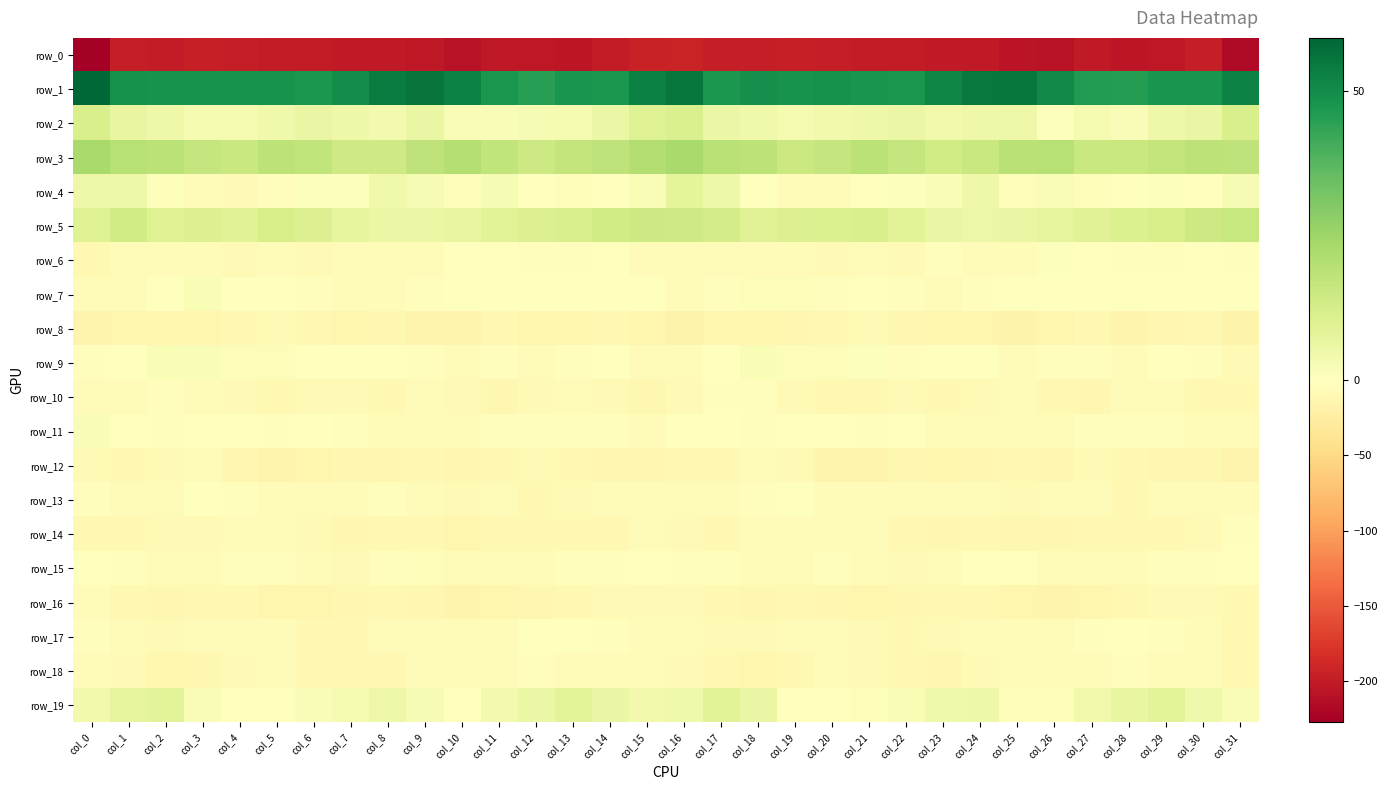

Reading left to right, transcribe all the data shown in this chart.

row_0: col_0=-227.4	col_1=-198.6	col_2=-199.5	col_3=-195.8	col_4=-198.6	col_5=-199.2	col_6=-200.6	col_7=-201.2	col_8=-200.9	col_9=-204.0	col_10=-209.2	col_11=-203.5	col_12=-203.5	col_13=-205.5	col_14=-200.0	col_15=-194.4	col_16=-192.3	col_17=-198.7	col_18=-197.4	col_19=-196.9	col_20=-198.4	col_21=-200.1	col_22=-200.7	col_23=-201.6	col_24=-201.3	col_25=-206.2	col_26=-208.2	col_27=-202.0	col_28=-205.2	col_29=-204.2	col_30=-198.0	col_31=-215.8
row_1: col_0=59.1	col_1=48.6	col_2=48.1	col_3=48.2	col_4=48.4	col_5=48.2	col_6=47.1	col_7=49.8	col_8=53.8	col_9=55.7	col_10=52.5	col_11=47.5	col_12=44.9	col_13=47.7	col_14=47.3	col_15=52.9	col_16=55.0	col_17=47.1	col_18=49.1	col_19=48.1	col_20=48.8	col_21=47.6	col_22=47.3	col_23=51.4	col_24=54.9	col_25=55.1	col_26=50.8	col_27=46.1	col_28=45.5	col_29=47.9	col_30=48.0	col_31=52.3
row_2: col_0=11.6	col_1=6.8	col_2=4.7	col_3=3.1	col_4=3.2	col_5=4.3	col_6=6.1	col_7=4.6	col_8=3.5	col_9=6.1	col_10=2.3	col_11=1.7	col_12=2.5	col_13=3.1	col_14=5.7	col_15=10.1	col_16=11.2	col_17=5.7	col_18=4.2	col_19=2.9	col_20=3.8	col_21=5.0	col_22=6.0	col_23=3.7	col_24=4.7	col_25=5.5	col_26=0.7	col_27=3.0	col_28=1.8	col_29=4.7	col_30=6.3	col_31=11.9
row_3: col_0=22.7	col_1=19.7	col_2=18.9	col_3=16.2	col_4=15.6	col_5=18.0	col_6=17.5	col_7=14.2	col_8=13.9	col_9=17.8	col_10=20.0	col_11=17.3	col_12=14.6	col_13=16.9	col_14=17.7	col_15=20.6	col_16=23.0	col_17=19.2	col_18=18.2	col_19=15.2	col_20=16.5	col_21=18.8	col_22=16.2	col_23=13.5	col_24=15.3	col_25=19.1	col_26=19.5	col_27=15.6	col_28=15.7	col_29=17.0	col_30=18.4	col_31=17.9
row_4: col_0=5.2	col_1=5.3	col_2=1.1	col_3=-4.4	col_4=-7.8	col_5=-2.7	col_6=0.8	col_7=0.8	col_8=4.4	col_9=2.7	col_10=1.3	col_11=2.7	col_12=-1.6	col_13=1.3	col_14=-1.4	col_15=2.0	col_16=7.9	col_17=4.7	col_18=-1.0	col_19=-6.2	col_20=-6.6	col_21=-0.6	col_22=0.8	col_23=1.8	col_24=4.8	col_25=1.4	col_26=2.3	col_27=1.0	col_28=-1.3	col_29=0.9	col_30=-1.2	col_31=2.6
row_5: col_0=10.1	col_1=13.4	col_2=9.8	col_3=10.4	col_4=9.7	col_5=12.2	col_6=10.3	col_7=7.0	col_8=5.6	col_9=5.8	col_10=6.5	col_11=8.9	col_12=10.3	col_13=11.9	col_14=13.7	col_15=14.6	col_16=14.2	col_17=12.8	col_18=9.7	col_19=10.2	col_20=10.8	col_21=11.7	col_22=8.9	col_23=6.2	col_24=5.4	col_25=6.2	col_26=7.4	col_27=9.4	col_28=11.0	col_29=12.3	col_30=14.5	col_31=15.9
row_6: col_0=-8.9	col_1=-5.1	col_2=-3.7	col_3=-5.1	col_4=-8.1	col_5=-6.3	col_6=-8.3	col_7=-5.0	col_8=-4.2	col_9=-6.3	col_10=-1.2	col_11=-0.4	col_12=-3.0	col_13=-2.4	col_14=-1.2	col_15=-3.9	col_16=-6.2	col_17=-3.9	col_18=-3.8	col_19=-6.5	col_20=-7.8	col_21=-6.5	col_22=-8.2	col_23=-3.1	col_24=-6.0	col_25=-4.7	col_26=0.5	col_27=-1.6	col_28=-3.1	col_29=-1.9	col_30=-1.7	col_31=-3.0
row_7: col_0=-7.1	col_1=-4.1	col_2=0.2	col_3=1.9	col_4=-1.5	col_5=-1.3	col_6=-2.0	col_7=-4.4	col_8=-3.8	col_9=-2.0	col_10=-0.0	col_11=-0.9	col_12=-0.8	col_13=-1.4	col_14=-0.7	col_15=-0.3	col_16=-4.1	col_17=-2.4	col_18=1.3	col_19=1.1	col_20=-2.0	col_21=-1.2	col_22=-2.9	col_23=-4.3	col_24=-3.5	col_25=-1.0	col_26=-0.2	col_27=-0.8	col_28=-1.0	col_29=-1.7	col_30=-0.3	col_31=-0.7
row_8: col_0=-14.3	col_1=-14.0	col_2=-13.4	col_3=-12.7	col_4=-9.6	col_5=-8.9	col_6=-9.7	col_7=-12.6	col_8=-12.4	col_9=-14.8	col_10=-16.0	col_11=-9.9	col_12=-12.7	col_13=-13.6	col_14=-9.0	col_15=-13.3	col_16=-17.0	col_17=-13.3	col_18=-14.0	col_19=-11.3	col_20=-9.3	col_21=-8.7	col_22=-11.0	col_23=-12.7	col_24=-12.9	col_25=-16.3	col_26=-13.8	col_27=-9.3	col_28=-14.7	col_29=-11.6	col_30=-9.5	col_31=-17.0
row_9: col_0=-2.3	col_1=-0.7	col_2=2.0	col_3=1.6	col_4=1.1	col_5=1.4	col_6=-1.3	col_7=-1.5	col_8=-1.0	col_9=-2.8	col_10=-3.8	col_11=-2.3	col_12=-3.8	col_13=-3.4	col_14=-0.6	col_15=-5.4	col_16=-5.0	col_17=0.1	col_18=2.3	col_19=1.0	col_20=1.3	col_21=0.8	col_22=-1.8	col_23=-0.9	col_24=-1.6	col_25=-3.6	col_26=-3.4	col_27=-2.2	col_28=-4.7	col_29=-1.5	col_30=-1.9	col_31=-7.6
row_10: col_0=-5.3	col_1=-3.6	col_2=-2.0	col_3=-6.3	col_4=-8.2	col_5=-10.1	col_6=-8.8	col_7=-8.7	col_8=-8.9	col_9=-5.8	col_10=-8.2	col_11=-11.5	col_12=-7.8	col_13=-4.7	col_14=-7.2	col_15=-11.4	col_16=-7.5	col_17=-2.8	col_18=-3.4	col_19=-7.5	col_20=-9.2	col_21=-9.8	col_22=-8.5	col_23=-9.0	col_24=-7.8	col_25=-5.7	col_26=-10.1	col_27=-11.0	col_28=-5.7	col_29=-5.0	col_30=-9.5	col_31=-10.3
row_11: col_0=1.6	col_1=-0.2	col_2=-1.9	col_3=-1.6	col_4=-0.5	col_5=-2.5	col_6=-1.1	col_7=-3.0	col_8=-5.2	col_9=-5.2	col_10=-4.4	col_11=-3.2	col_12=-2.8	col_13=-3.0	col_14=-2.8	col_15=-3.7	col_16=-1.1	col_17=-1.1	col_18=-2.2	col_19=-1.0	col_20=-1.2	col_21=-2.6	col_22=-1.1	col_23=-4.1	col_24=-5.6	col_25=-4.5	col_26=-4.5	col_27=-2.7	col_28=-3.0	col_29=-2.9	col_30=-3.7	col_31=-5.3
row_12: col_0=-8.9	col_1=-9.7	col_2=-8.3	col_3=-6.2	col_4=-12.2	col_5=-15.4	col_6=-13.2	col_7=-12.1	col_8=-12.3	col_9=-10.0	col_10=-11.4	col_11=-9.4	col_12=-7.6	col_13=-10.6	col_14=-11.1	col_15=-12.3	col_16=-10.1	col_17=-10.2	col_18=-7.0	col_19=-7.9	col_20=-14.3	col_21=-14.8	col_22=-12.3	col_23=-12.8	col_24=-11.0	col_25=-10.3	col_26=-11.4	col_27=-7.9	col_28=-8.9	col_29=-10.9	col_30=-12.3	col_31=-14.2
row_13: col_0=-2.8	col_1=-4.4	col_2=-5.1	col_3=-1.0	col_4=-3.0	col_5=-5.2	col_6=-5.7	col_7=-5.1	col_8=-3.4	col_9=-6.5	col_10=-8.2	col_11=-5.9	col_12=-8.9	col_13=-7.8	col_14=-5.9	col_15=-3.9	col_16=-3.9	col_17=-6.0	col_18=-3.4	col_19=-1.2	col_20=-4.4	col_21=-5.2	col_22=-5.7	col_23=-4.4	col_24=-3.9	col_25=-8.3	col_26=-6.8	col_27=-6.9	col_28=-9.2	col_29=-7.0	col_30=-5.8	col_31=-4.9
row_14: col_0=-10.0	col_1=-9.9	col_2=-7.5	col_3=-7.1	col_4=-4.4	col_5=-4.4	col_6=-7.8	col_7=-12.3	col_8=-10.2	col_9=-10.3	col_10=-13.0	col_11=-9.2	col_12=-9.8	col_13=-9.8	col_14=-9.6	col_15=-5.0	col_16=-8.7	col_17=-9.6	col_18=-6.9	col_19=-6.7	col_20=-4.0	col_21=-5.2	col_22=-9.9	col_23=-12.0	col_24=-9.4	col_25=-12.1	col_26=-11.4	col_27=-9.5	col_28=-9.6	col_29=-10.2	col_30=-8.5	col_31=-2.8
row_15: col_0=0.4	col_1=-2.3	col_2=-4.5	col_3=-6.0	col_4=-2.4	col_5=-3.0	col_6=-6.2	col_7=-8.1	col_8=-2.6	col_9=1.1	col_10=-4.0	col_11=-4.7	col_12=-4.5	col_13=-2.9	col_14=-3.5	col_15=-1.6	col_16=-2.0	col_17=-3.2	col_18=-5.8	col_19=-4.8	col_20=-2.3	col_21=-4.2	col_22=-7.2	col_23=-7.0	col_24=-0.1	col_25=-0.3	col_26=-5.0	col_27=-4.8	col_28=-4.0	col_29=-3.2	col_30=-3.4	col_31=-1.7
row_16: col_0=-4.6	col_1=-8.9	col_2=-11.0	col_3=-10.3	col_4=-9.7	col_5=-12.8	col_6=-12.4	col_7=-11.6	col_8=-9.0	col_9=-12.3	col_10=-15.8	col_11=-13.8	col_12=-10.7	col_13=-9.1	col_14=-8.0	col_15=-8.5	col_16=-8.8	col_17=-10.4	col_18=-11.1	col_19=-9.7	col_20=-11.1	col_21=-13.2	col_22=-12.2	col_23=-10.5	col_24=-9.7	col_25=-13.9	col_26=-15.7	col_27=-12.5	col_28=-10.0	col_29=-8.4	col_30=-8.9	col_31=-9.0
row_17: col_0=-2.2	col_1=-5.1	col_2=-8.6	col_3=-5.5	col_4=-4.1	col_5=-6.0	col_6=-9.8	col_7=-9.4	col_8=-4.7	col_9=-4.1	col_10=-5.3	col_11=-5.0	col_12=-0.5	col_13=-1.6	col_14=-2.5	col_15=-6.3	col_16=-5.1	col_17=-7.2	col_18=-7.5	col_19=-4.6	col_20=-4.5	col_21=-7.8	col_22=-10.5	col_23=-7.5	col_24=-4.1	col_25=-4.4	col_26=-5.8	col_27=-3.0	col_28=-0.4	col_29=-2.0	col_30=-4.7	col_31=-9.5
row_18: col_0=-7.0	col_1=-8.3	col_2=-12.4	col_3=-11.3	col_4=-7.7	col_5=-6.7	col_6=-10.0	col_7=-10.3	col_8=-9.9	col_9=-6.9	col_10=-5.5	col_11=-6.0	col_12=-2.7	col_13=-4.3	col_14=-5.4	col_15=-7.0	col_16=-7.2	col_17=-9.5	col_18=-12.8	col_19=-9.9	col_20=-6.7	col_21=-8.2	col_22=-10.1	col_23=-10.7	col_24=-8.7	col_25=-6.0	col_26=-5.9	col_27=-4.9	col_28=-2.6	col_29=-5.0	col_30=-6.6	col_31=-9.0
row_19: col_0=3.9	col_1=7.6	col_2=8.4	col_3=1.9	col_4=-1.4	col_5=0.2	col_6=1.8	col_7=3.1	col_8=5.3	col_9=2.4	col_10=0.3	col_11=3.3	col_12=5.6	col_13=8.4	col_14=6.2	col_15=4.0	col_16=4.5	col_17=8.9	col_18=6.3	col_19=-0.1	col_20=-1.1	col_21=1.0	col_22=2.0	col_23=4.3	col_24=4.7	col_25=1.1	col_26=1.2	col_27=4.0	col_28=6.8	col_29=8.3	col_30=4.6	col_31=1.5